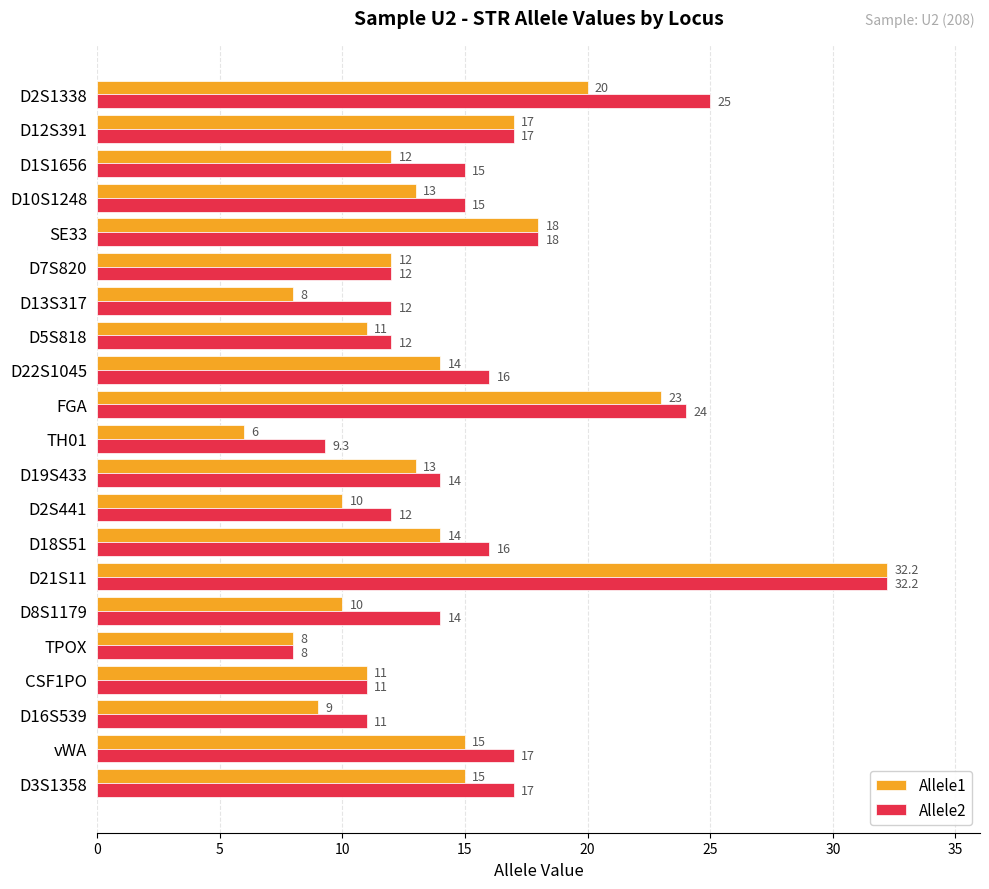

The Allele1 series shows 16.9 at D5S818. True or false?

False